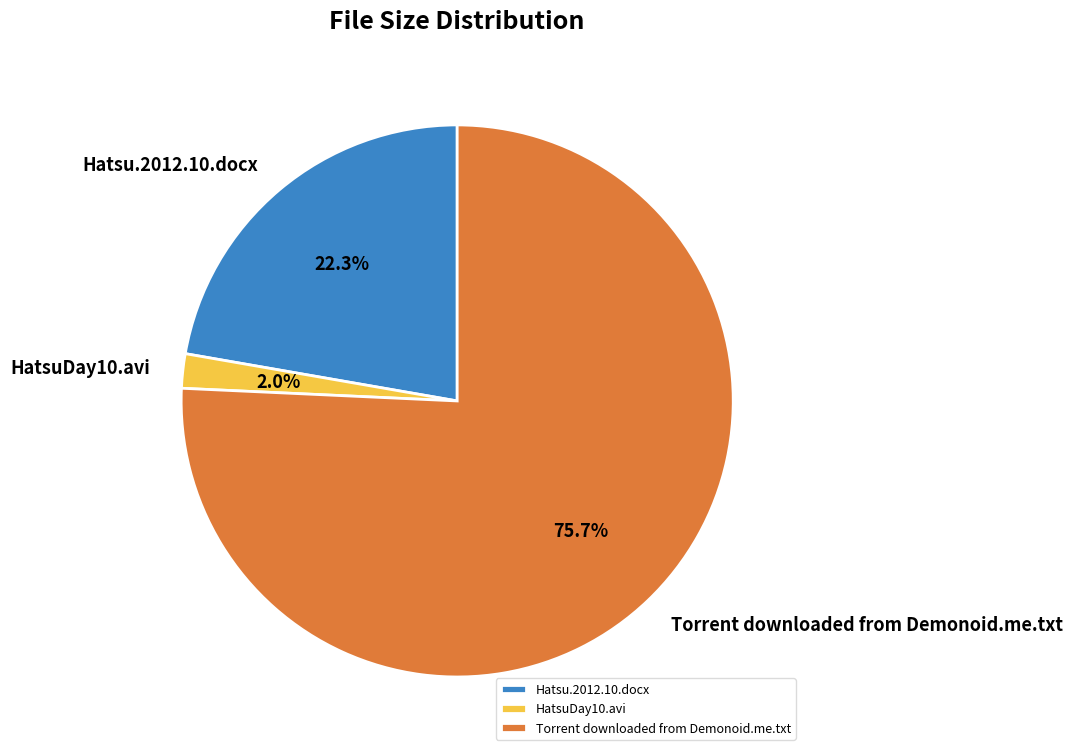

Combined, do Torrent downloaded from Demonoid.me.txt and Hatsu.2012.10.docx account for over 50%?

Yes